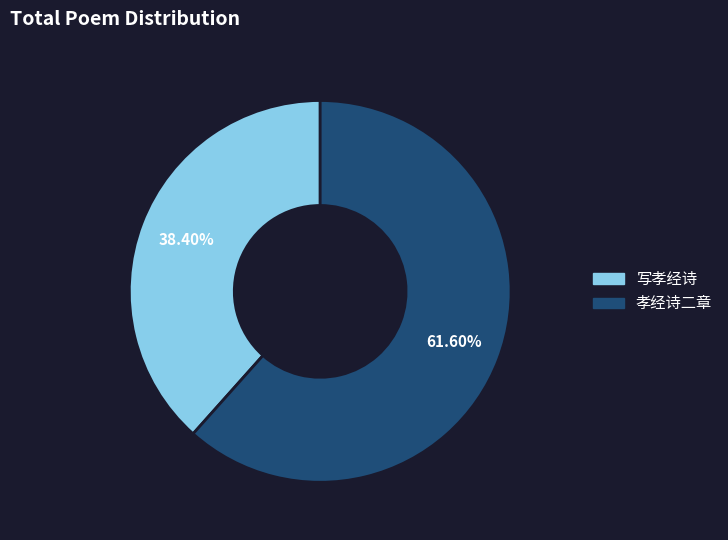

What is the smallest slice in the pie chart?

写孝经诗